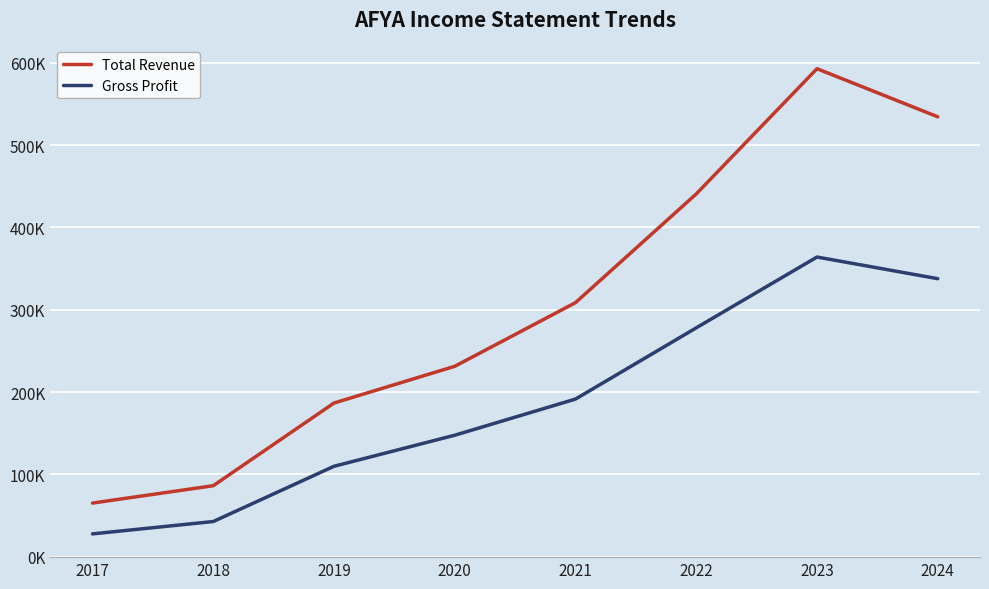

Which category has the lowest value across all series?

2017